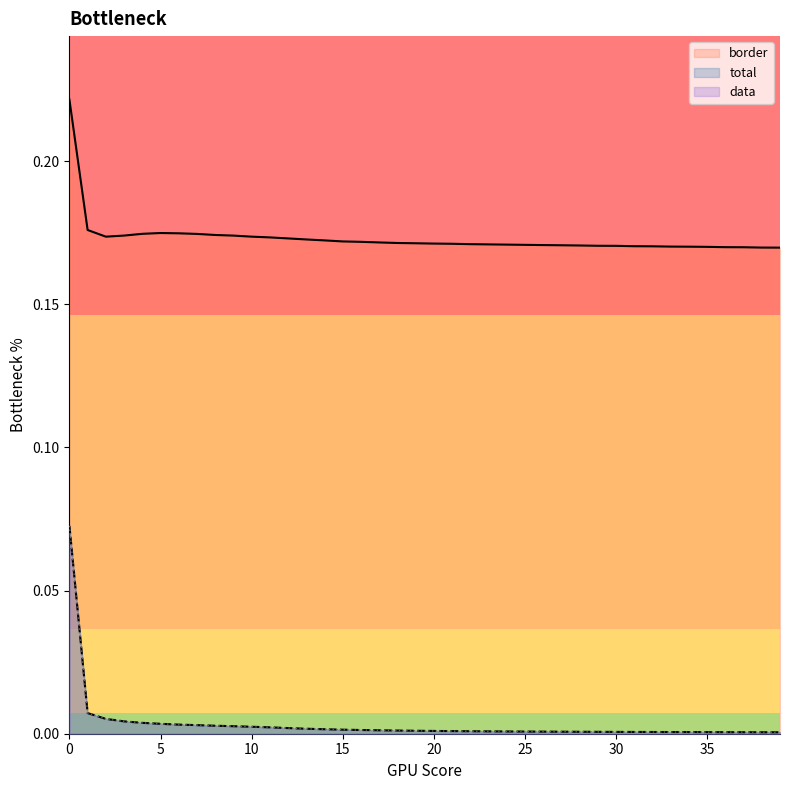

Reading left to right, what are all the values shown in this chart?

total: 0=0.1	1=0.0	2=0.0	3=0.0	4=0.0	5=0.0	6=0.0	7=0.0	8=0.0	9=0.0	10=0.0	11=0.0	12=0.0	13=0.0	14=0.0	15=0.0	16=0.0	17=0.0	18=0.0	19=0.0	20=0.0	21=0.0	22=0.0	23=0.0	24=0.0	25=0.0	26=0.0	27=0.0	28=0.0	29=0.0	30=0.0	31=0.0	32=0.0	33=0.0	34=0.0	35=0.0	36=0.0	37=0.0	38=0.0	39=0.0
data: 0=0.1	1=0.0	2=0.0	3=0.0	4=0.0	5=0.0	6=0.0	7=0.0	8=0.0	9=0.0	10=0.0	11=0.0	12=0.0	13=0.0	14=0.0	15=0.0	16=0.0	17=0.0	18=0.0	19=0.0	20=0.0	21=0.0	22=0.0	23=0.0	24=0.0	25=0.0	26=0.0	27=0.0	28=0.0	29=0.0	30=0.0	31=0.0	32=0.0	33=0.0	34=0.0	35=0.0	36=0.0	37=0.0	38=0.0	39=0.0
border: 0=0.2	1=0.2	2=0.2	3=0.2	4=0.2	5=0.2	6=0.2	7=0.2	8=0.2	9=0.2	10=0.2	11=0.2	12=0.2	13=0.2	14=0.2	15=0.2	16=0.2	17=0.2	18=0.2	19=0.2	20=0.2	21=0.2	22=0.2	23=0.2	24=0.2	25=0.2	26=0.2	27=0.2	28=0.2	29=0.2	30=0.2	31=0.2	32=0.2	33=0.2	34=0.2	35=0.2	36=0.2	37=0.2	38=0.2	39=0.2